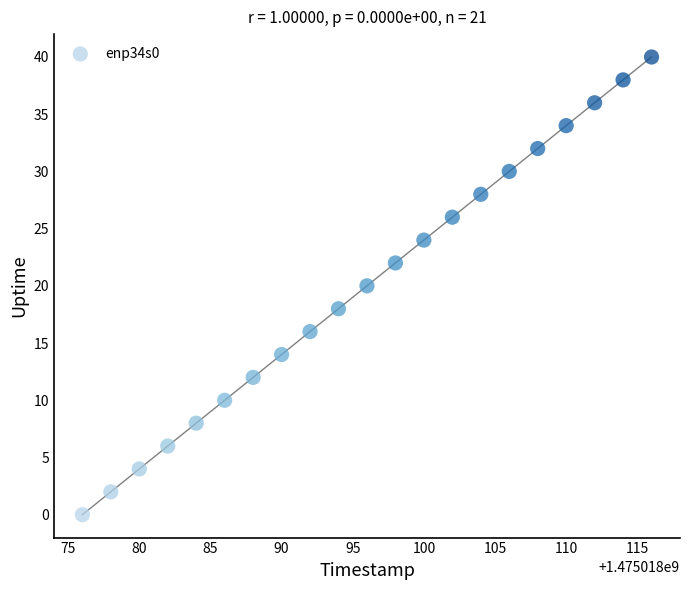

What is the range of X values (max minus min)?

40